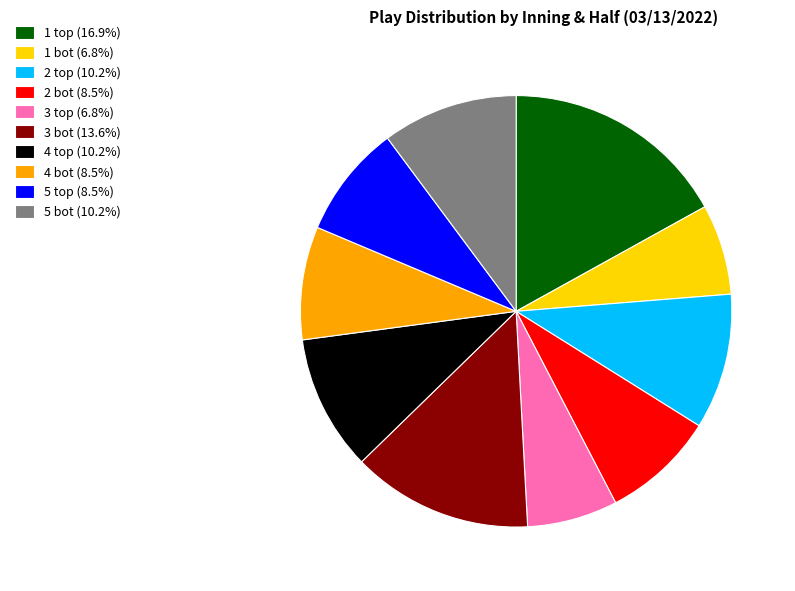

Count the number of slices in the pie.

10